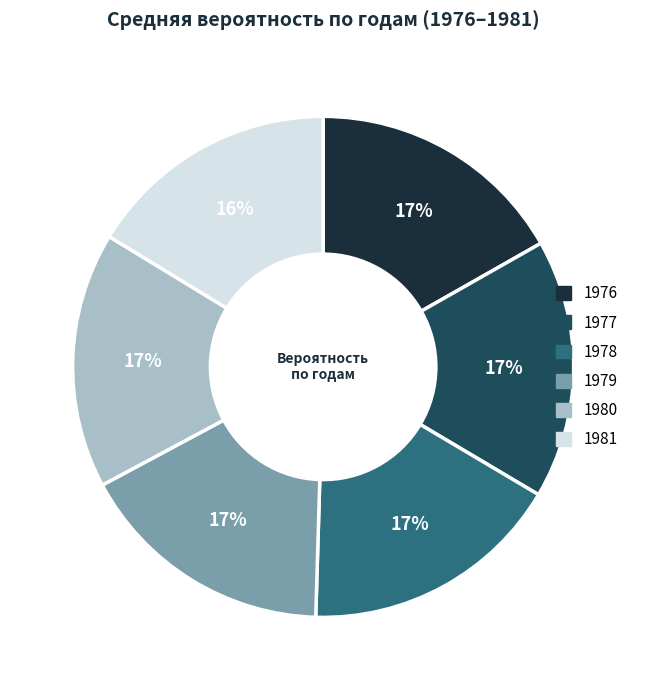

Is there a majority slice in this chart?

No